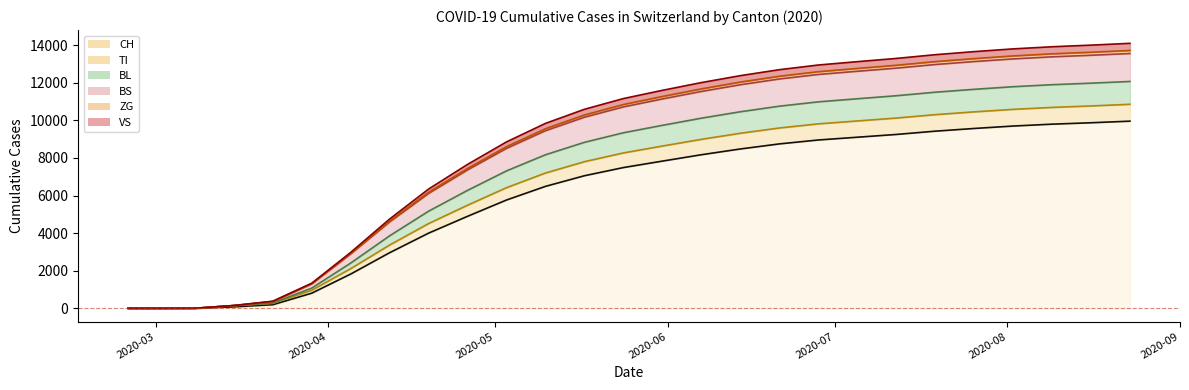

Which label corresponds to the smallest value in the chart?

2020-02-25